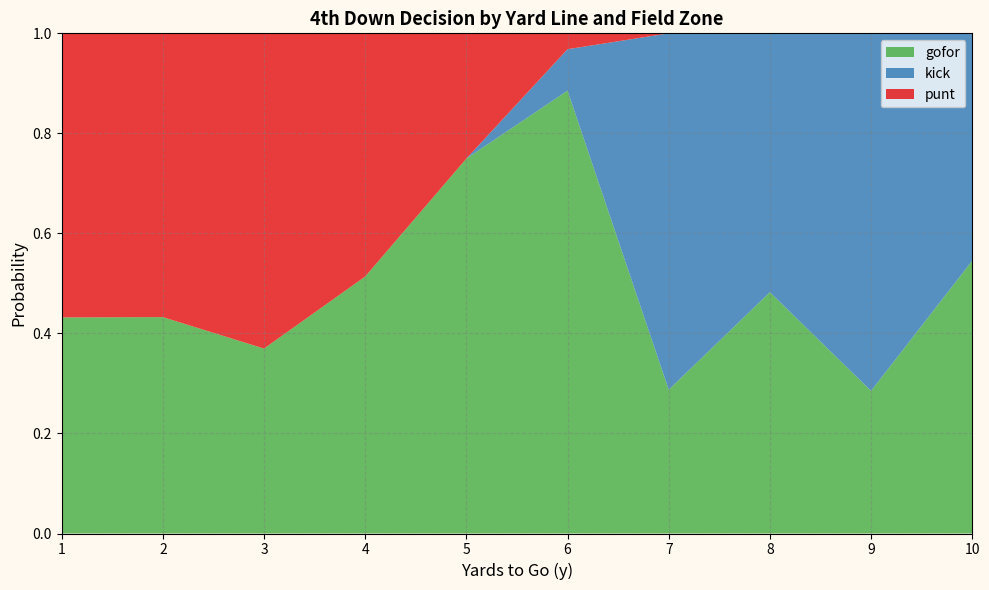

Which category has the highest value in the gofor series?

6